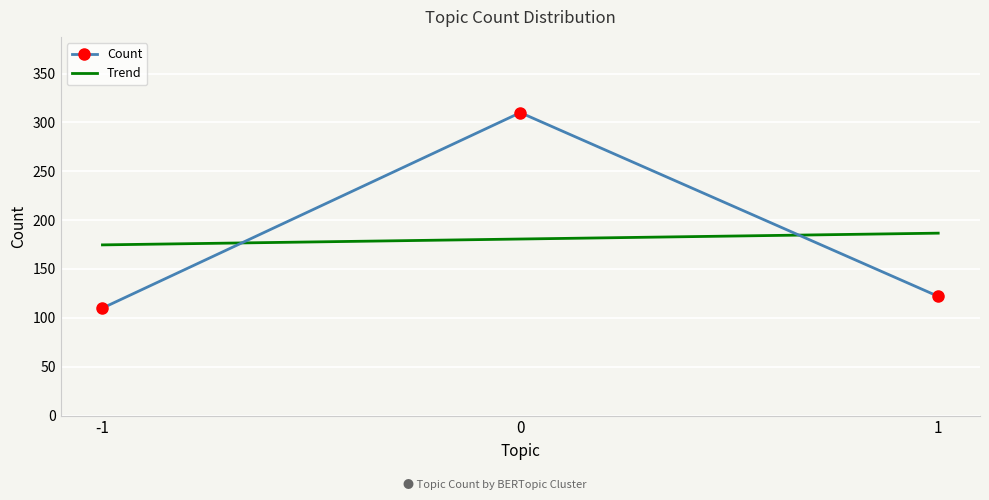

Is it true that the value at -1 is 31?

False